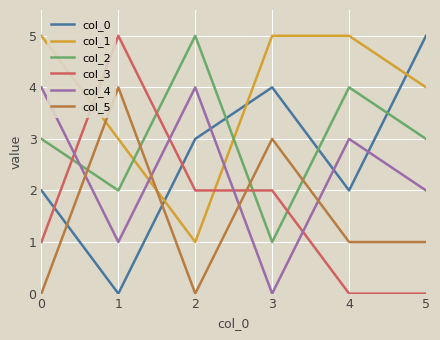

How many values in col_4 are above zero?

5